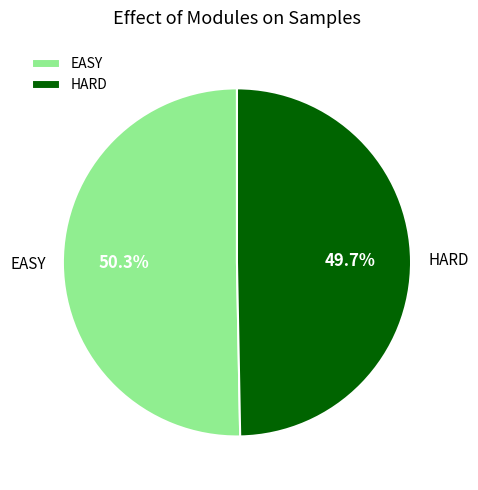

What percentage is NOT represented by HARD?

50.3%